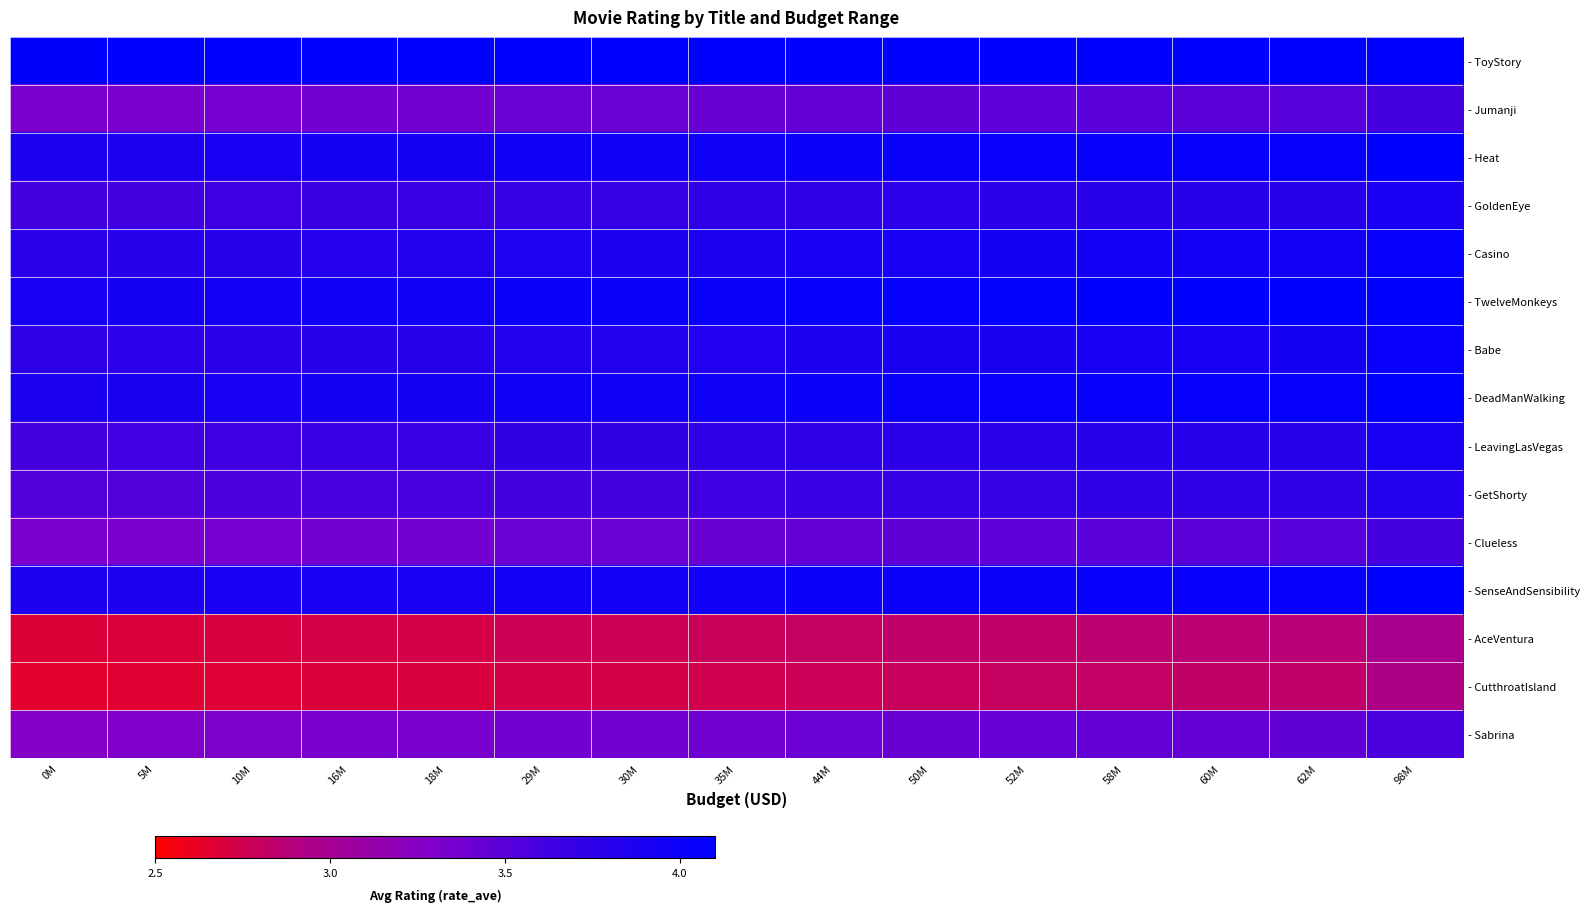

What is the difference between the second highest and second lowest values in the - Sabrina series?

0.2